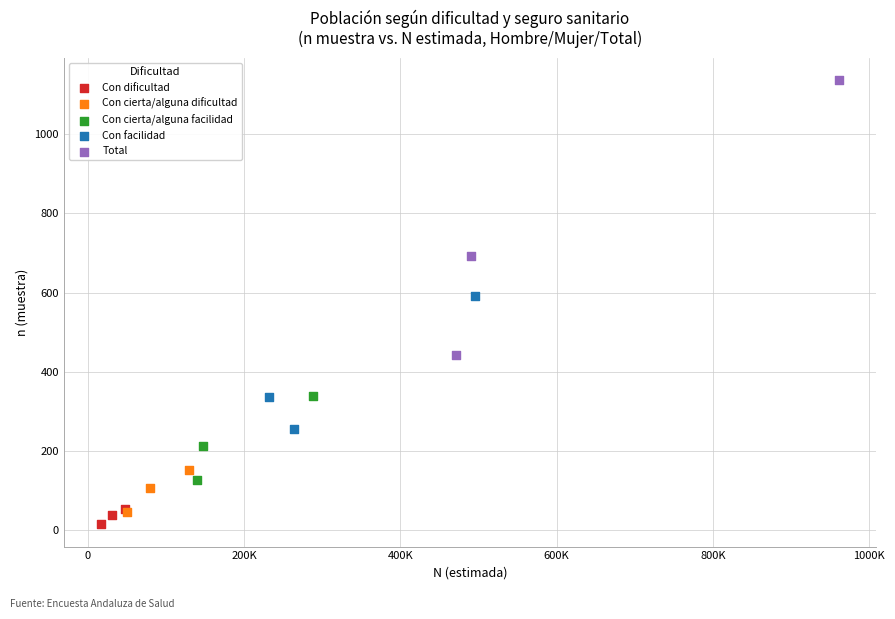

Which series contains the highest Y value?

Total